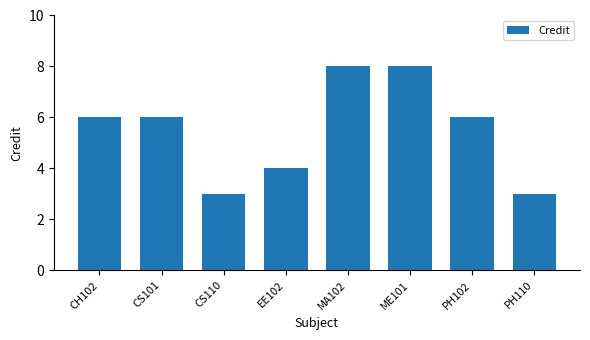

What is the ratio of the value at CH102 to the value at CS110?

2.0